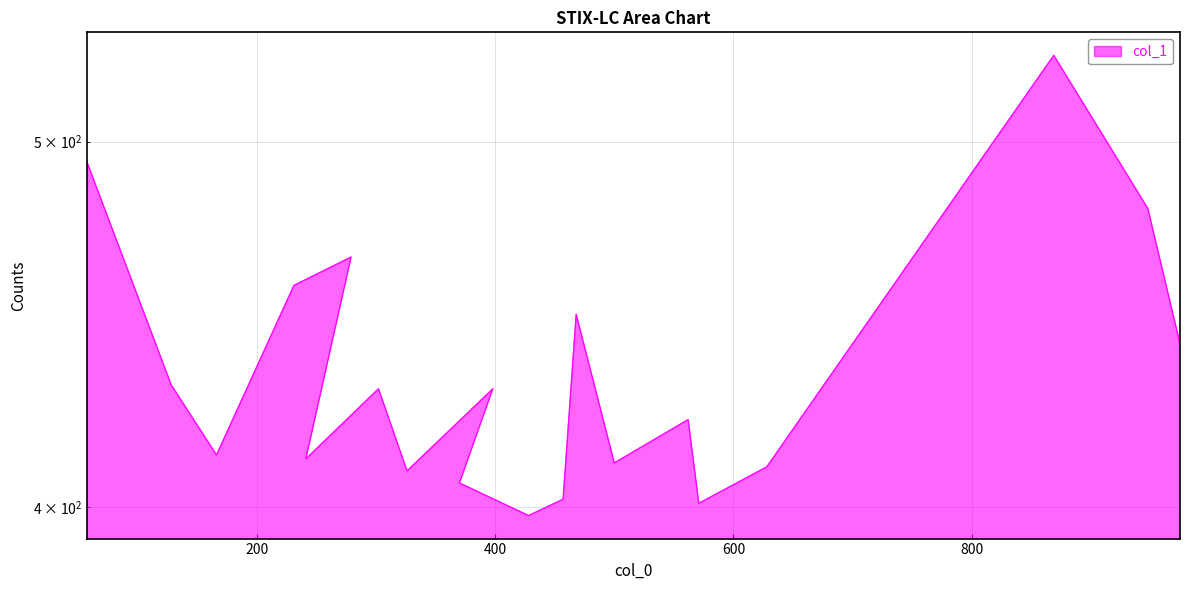

Reading left to right, transcribe all the data shown in this chart.

57=494	128=431	166=413	231=458	279=466	241=412	302=430	326=409	398=430	370=406	428=398	457=402	468=450	500=411	562=422	571=401	628=410	869=527	948=480	975=442